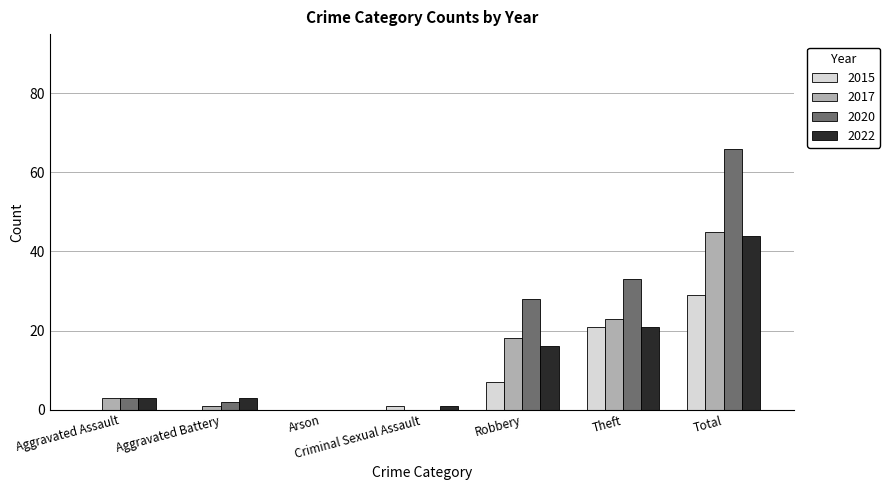

What is the spread (max minus min) of values at Total?

37